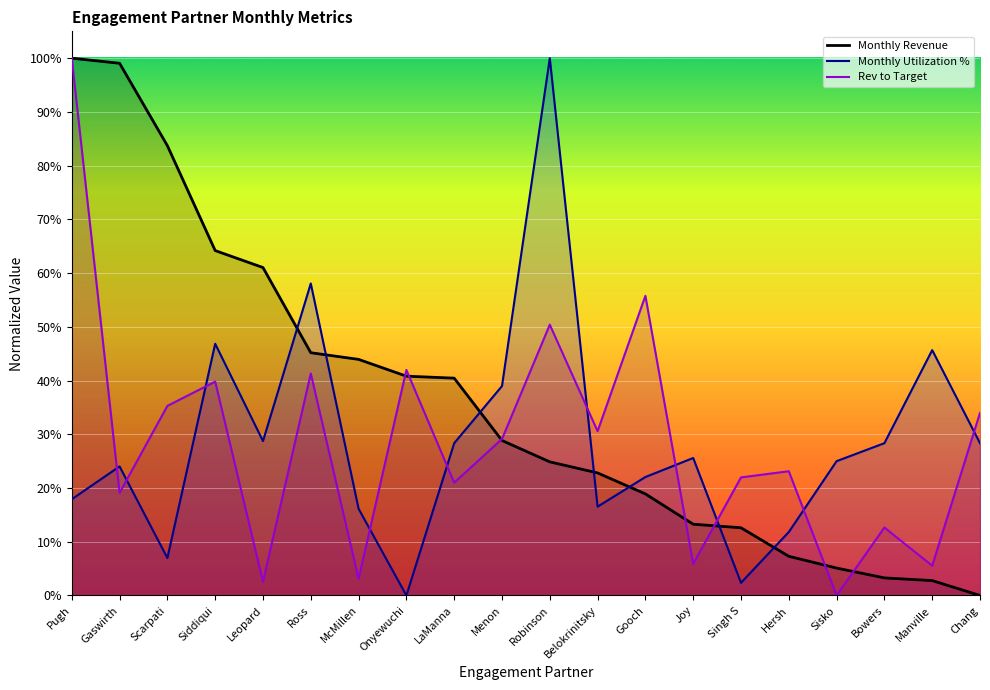

What is the sum of the Monthly Revenue values at Manville and Hersh?

0.1